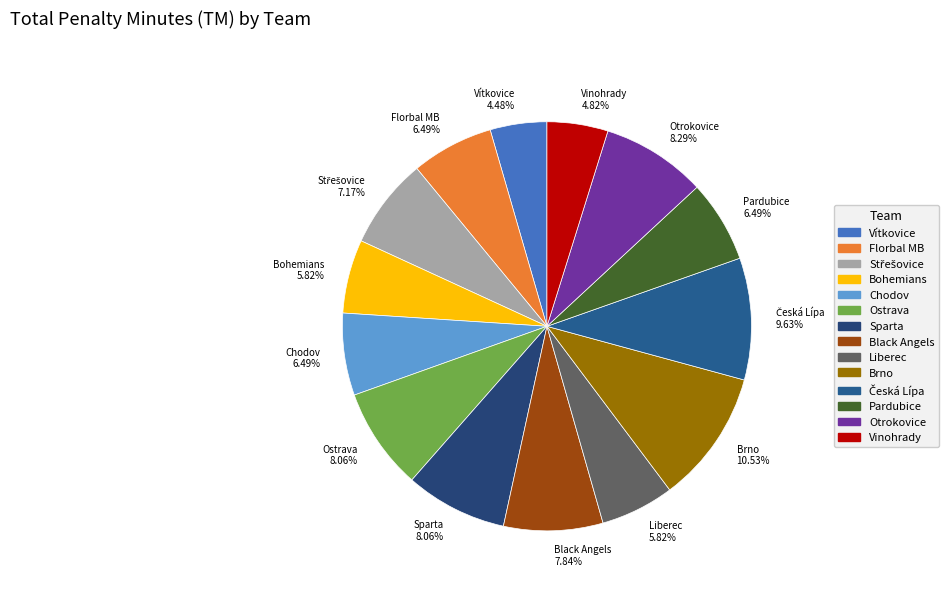

What is the ratio of the value at Florbal MB to the value at Bohemians?

1.1